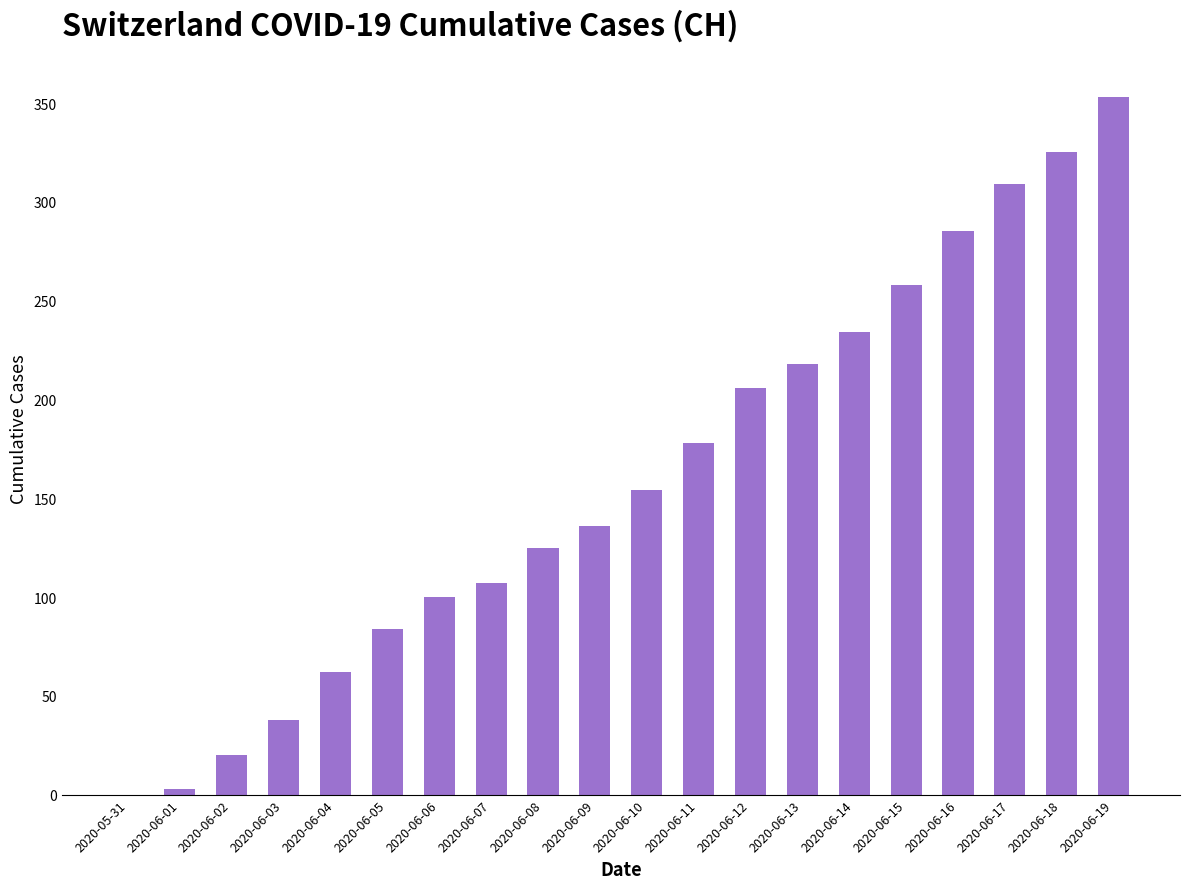

Is it true that the value at 2020-06-09 is 136?

True